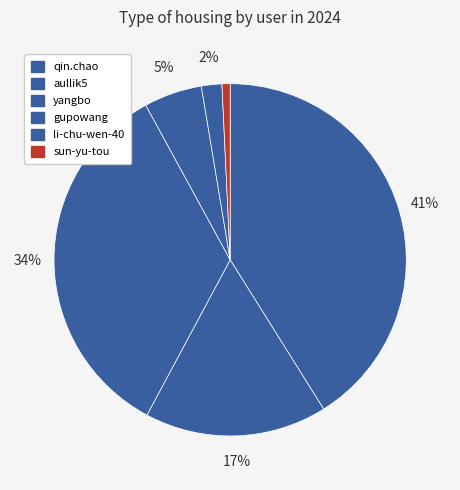

How many slices are in this pie chart?

6